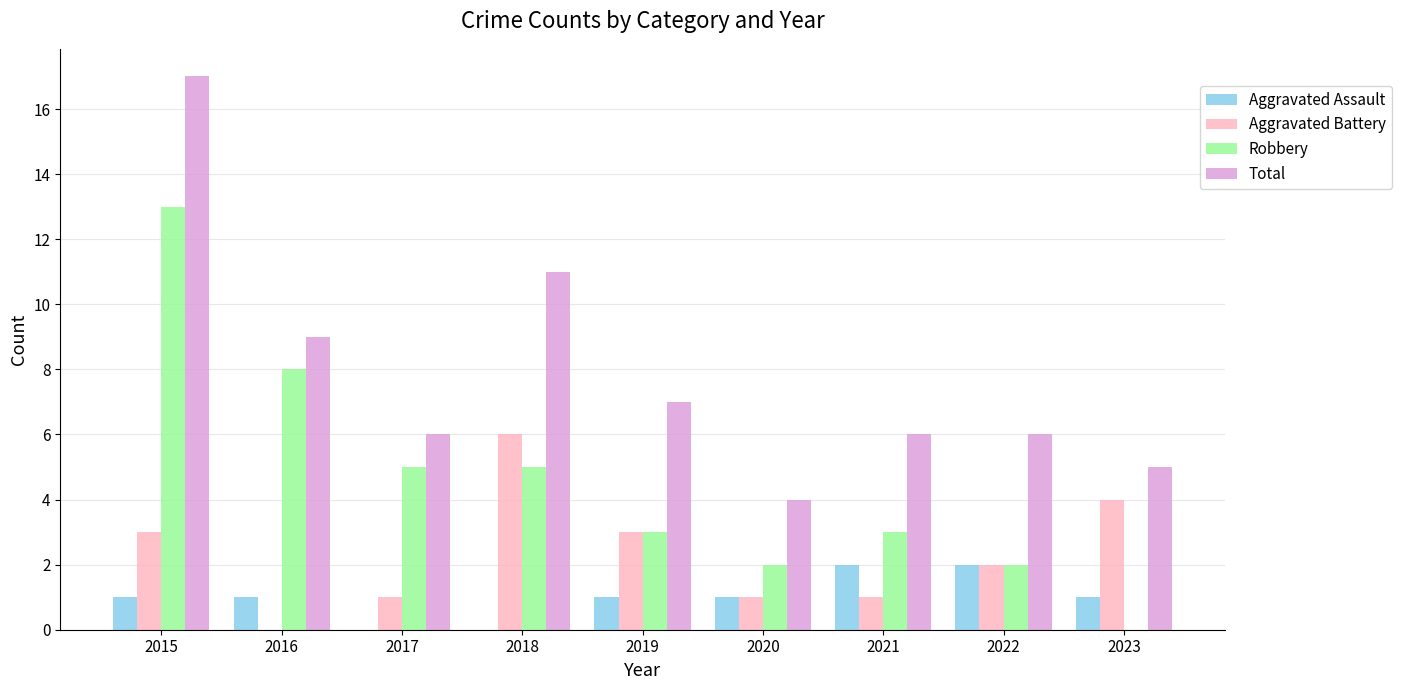

Reading right to left, list all the values displayed in this chart.

Aggravated Assault: 2023=1	2022=2	2021=2	2020=1	2019=1	2018=0	2017=0	2016=1	2015=1
Aggravated Battery: 2023=4	2022=2	2021=1	2020=1	2019=3	2018=6	2017=1	2016=0	2015=3
Robbery: 2023=0	2022=2	2021=3	2020=2	2019=3	2018=5	2017=5	2016=8	2015=13
Total: 2023=5	2022=6	2021=6	2020=4	2019=7	2018=11	2017=6	2016=9	2015=17